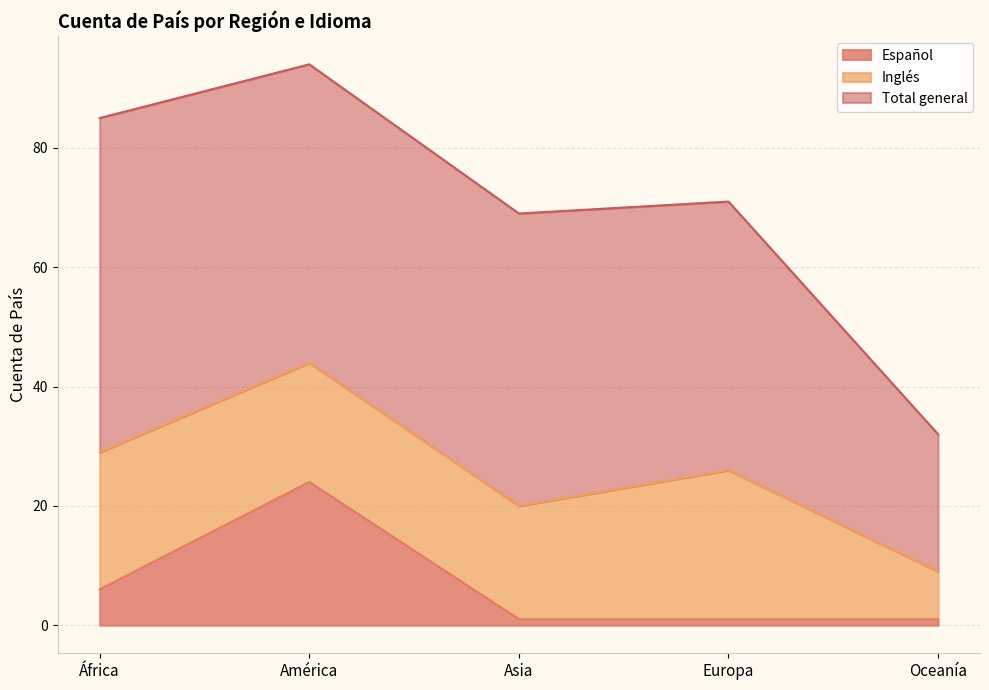

How many values in the Inglés series exceed 20?

2